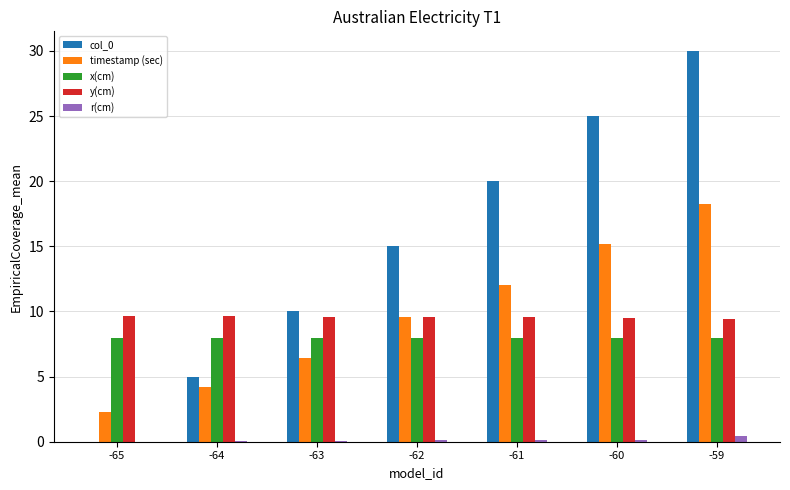

How many data points does each series have?

7